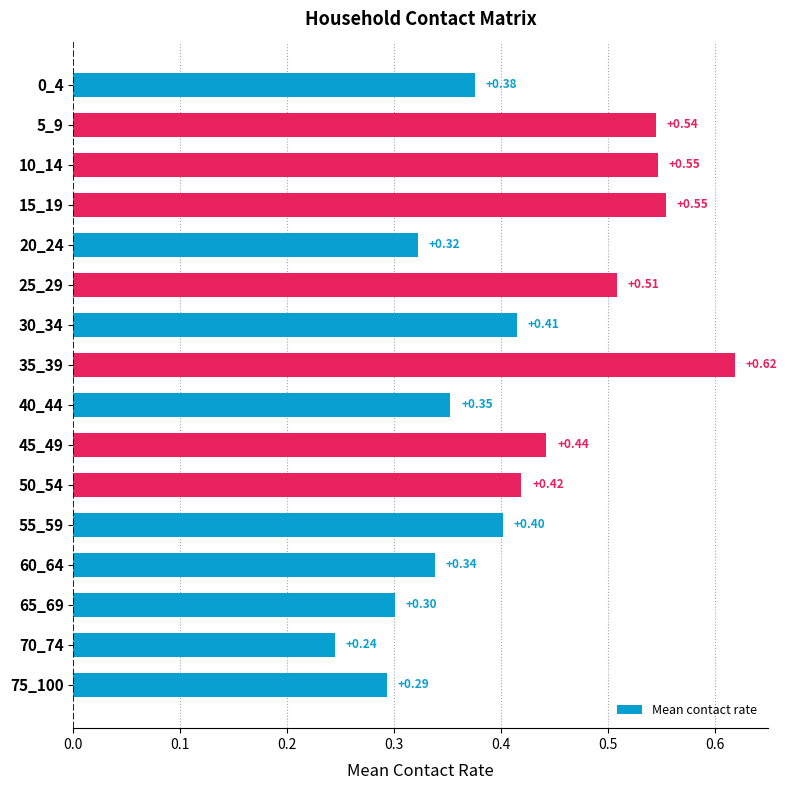

What is the sum of the values at 0_4 and 40_44?

0.7